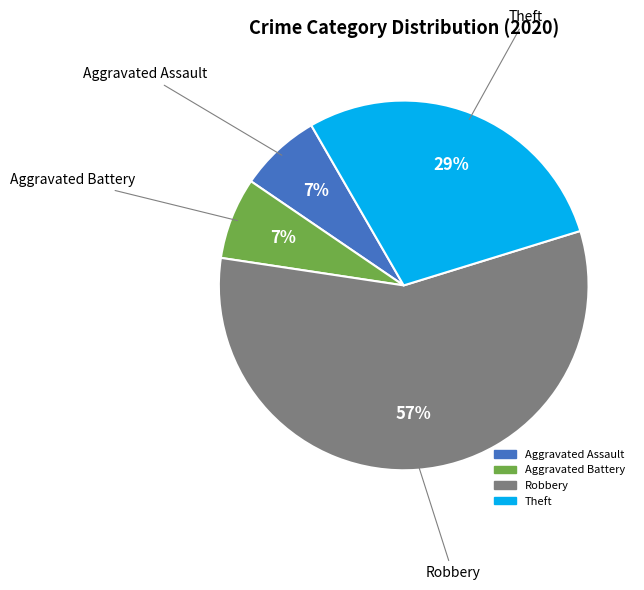

The Theft slice represents 29% of the pie. True or false?

True